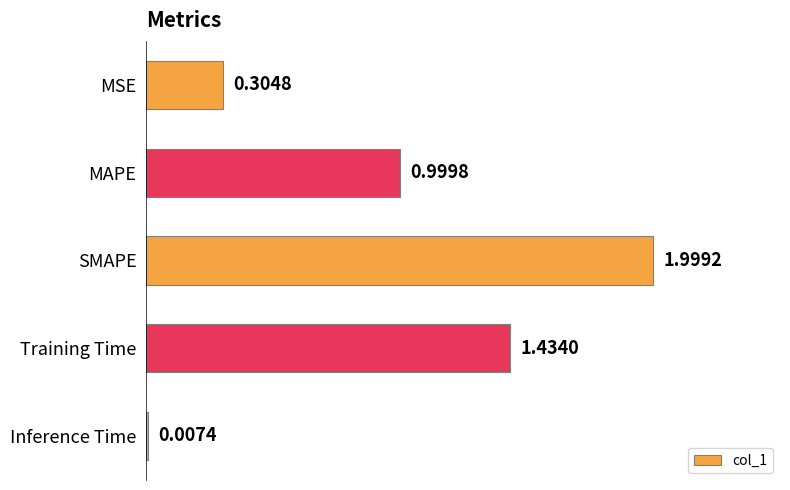

At which category does the chart reach its peak across all series?

SMAPE